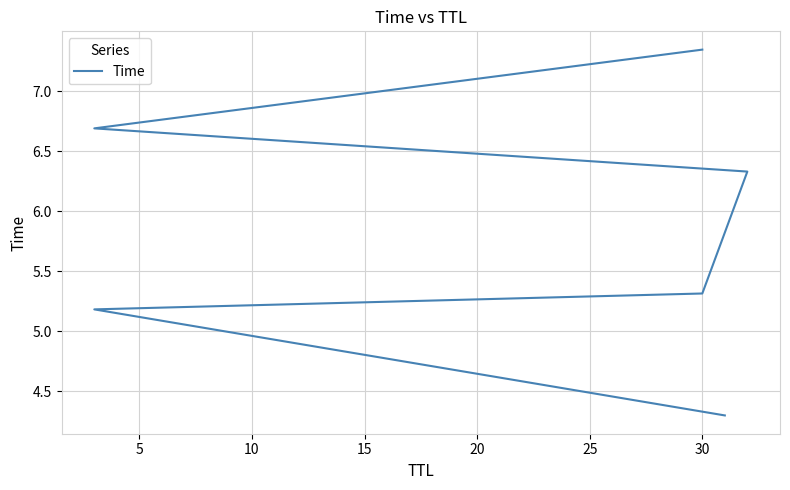

What is the value of the 6th point from the left?

7.3